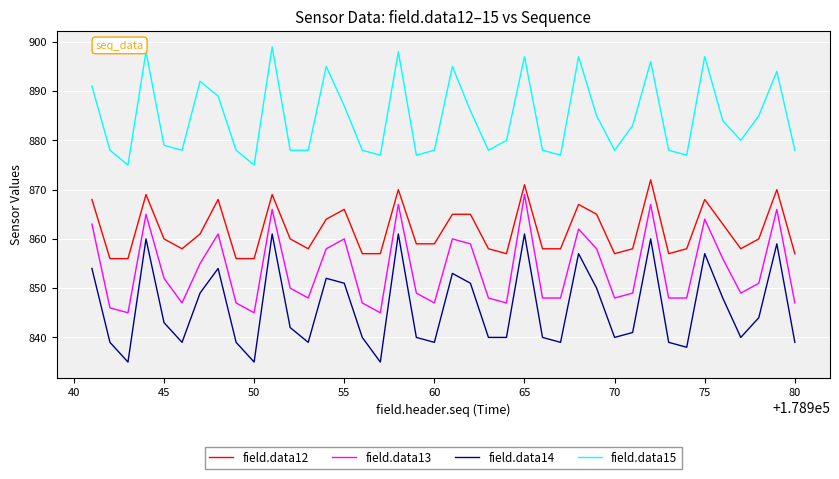

What is the greatest value displayed?

899